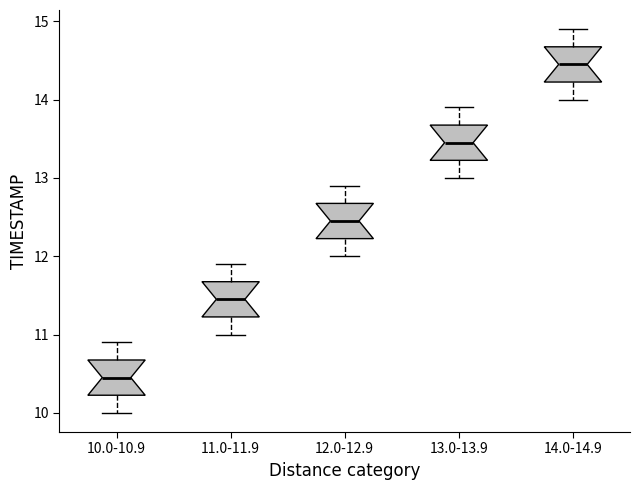

Reading left to right, transcribe this box plot: for each box, give where its median line is, the range the box spans, and where its two whiskers end, as read against the y-axis. The values are not printed on the chart, so give them approximately, as read against the axis.

10.0-10.9: median 10.5, box 10.2 to 10.7, whiskers 10.0 to 10.9
11.0-11.9: median 11.5, box 11.2 to 11.7, whiskers 11.0 to 11.9
12.0-12.9: median 12.5, box 12.2 to 12.7, whiskers 12.0 to 12.9
13.0-13.9: median 13.5, box 13.2 to 13.7, whiskers 13.0 to 13.9
14.0-14.9: median 14.5, box 14.2 to 14.7, whiskers 14.0 to 14.9